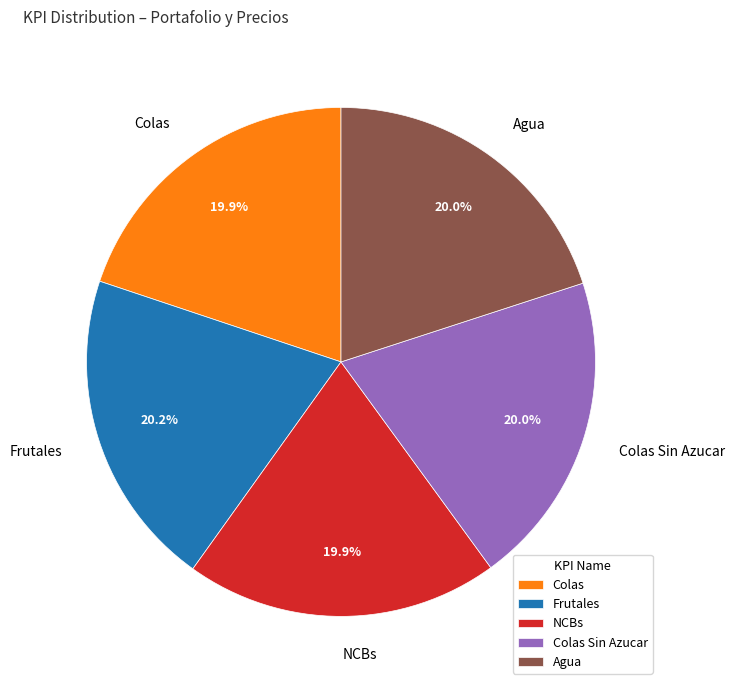

Count the number of slices in the pie.

5